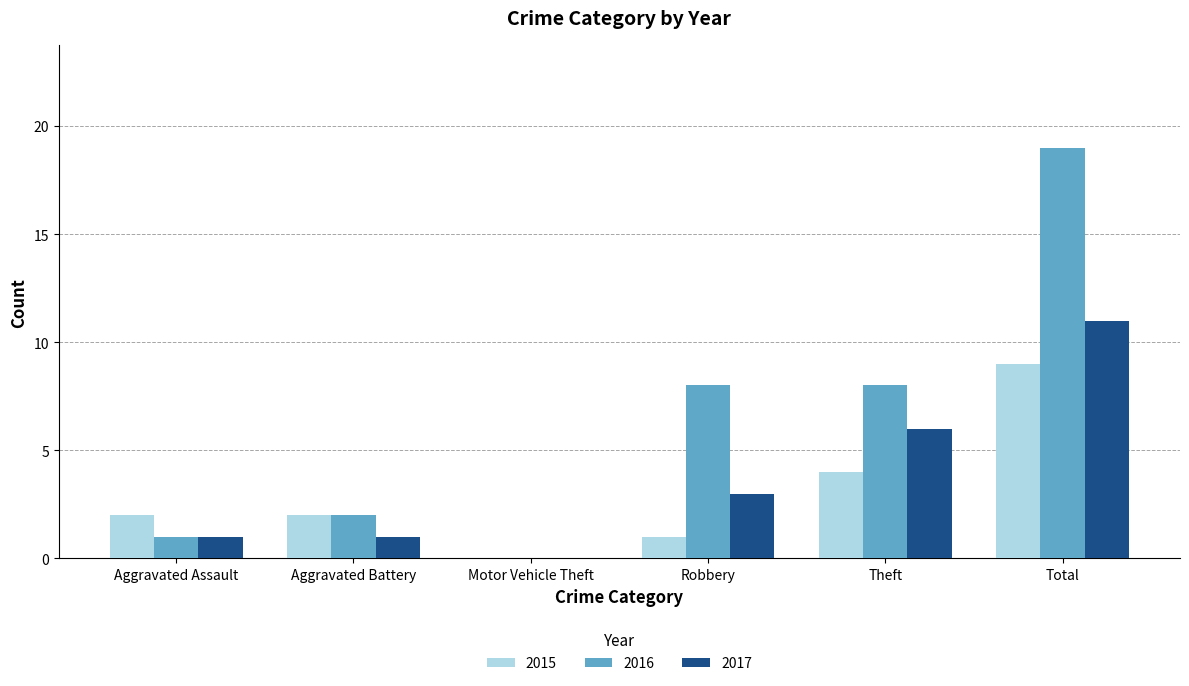

Which category has the highest value across all series?

Total